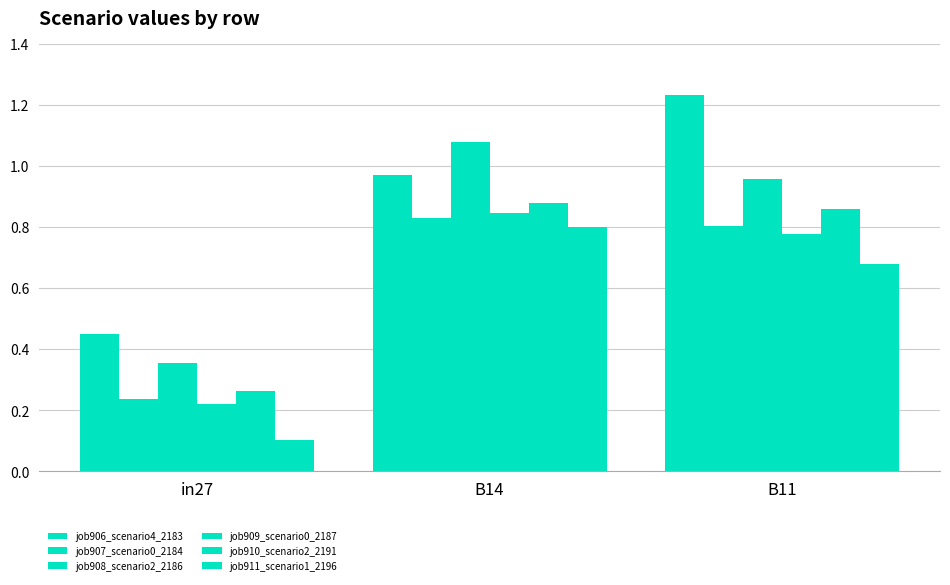

At which category is the sum across all series the highest?

B14